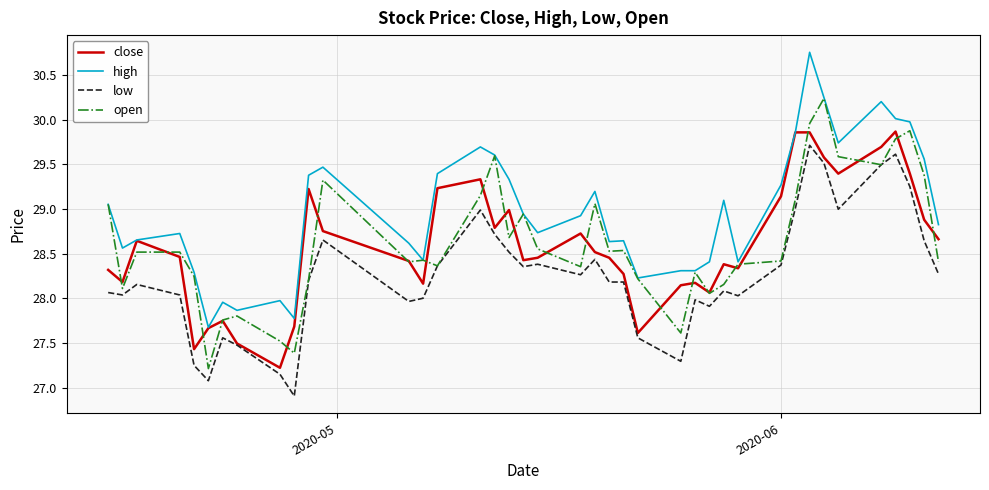

True or false: low and high intersect in this chart.

False